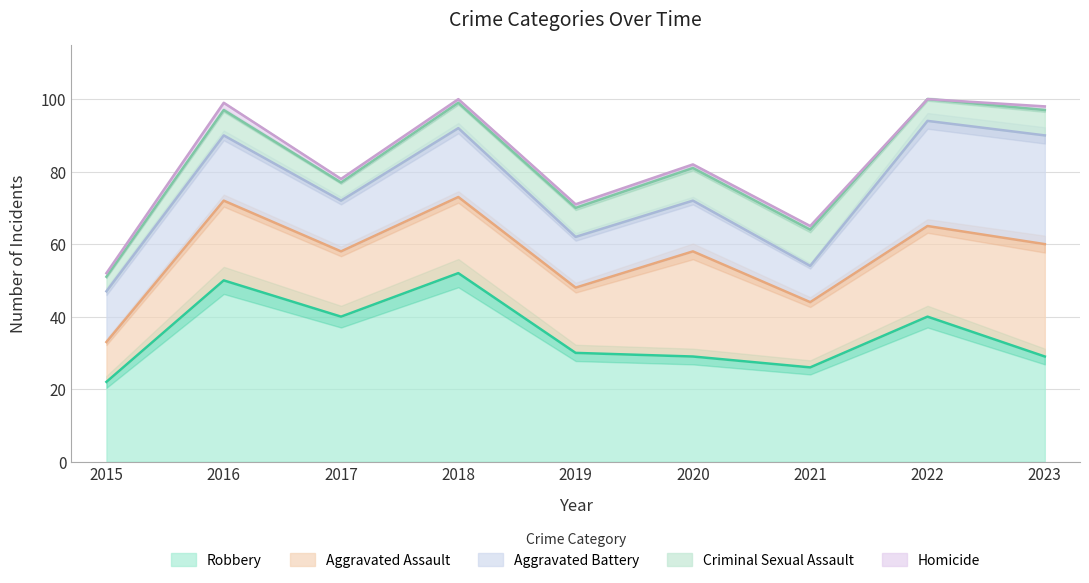

Read the Criminal Sexual Assault value at 2020.

9